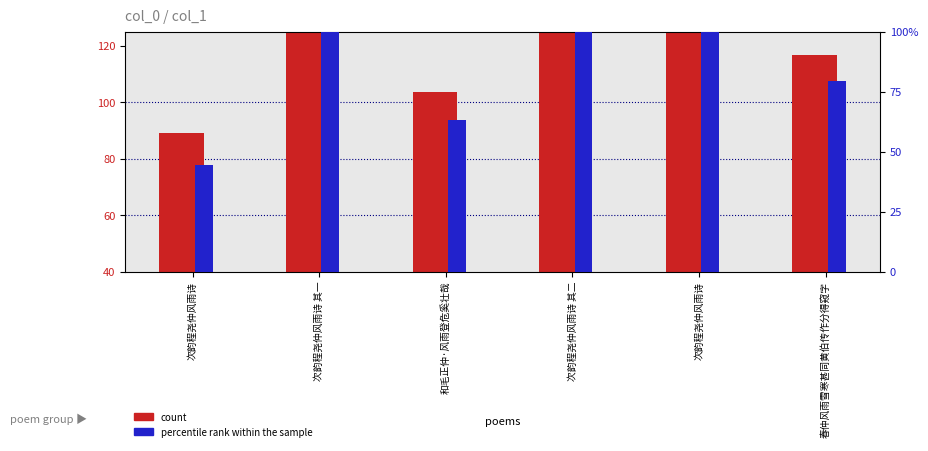

Which series has the largest range (max minus min)?

percentile rank within the sample